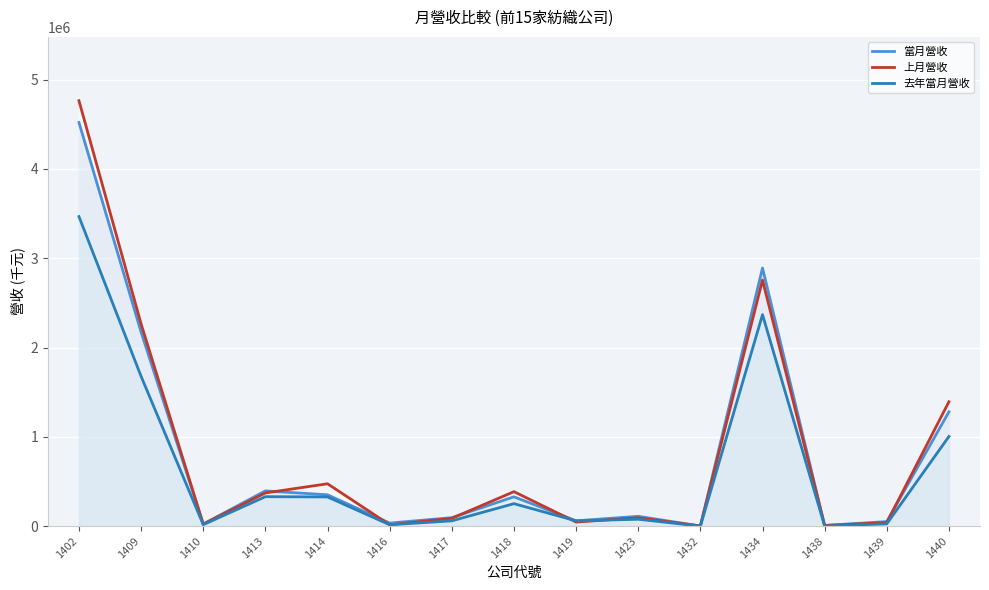

Is it true that 上月營收 equals 2609 at 1432?

True